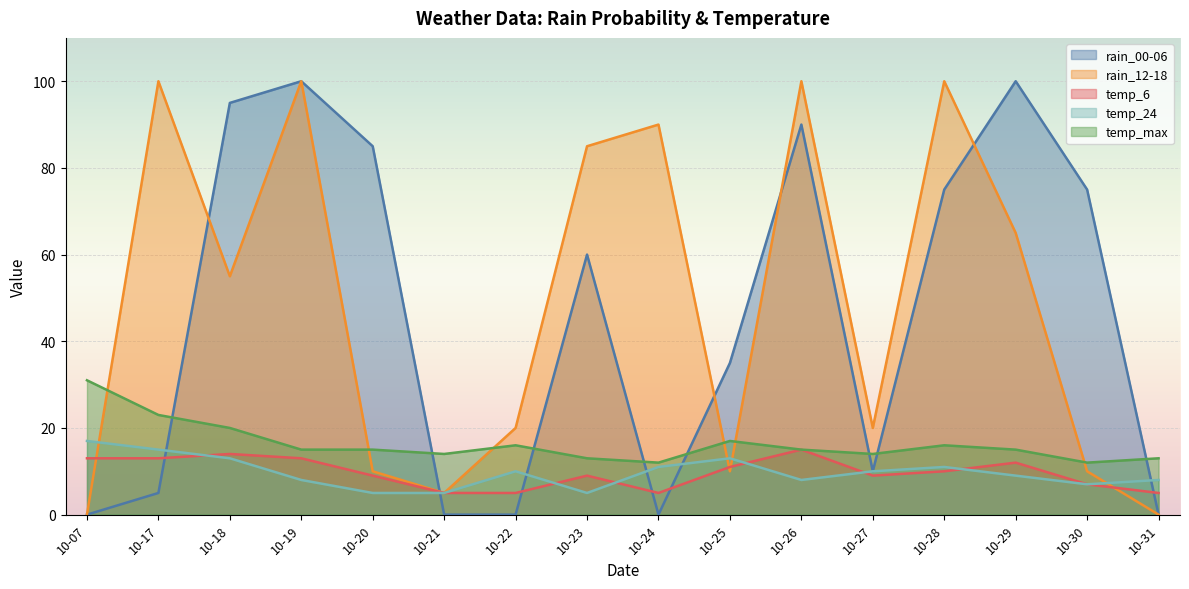

What is the maximum value shown in the chart?

100